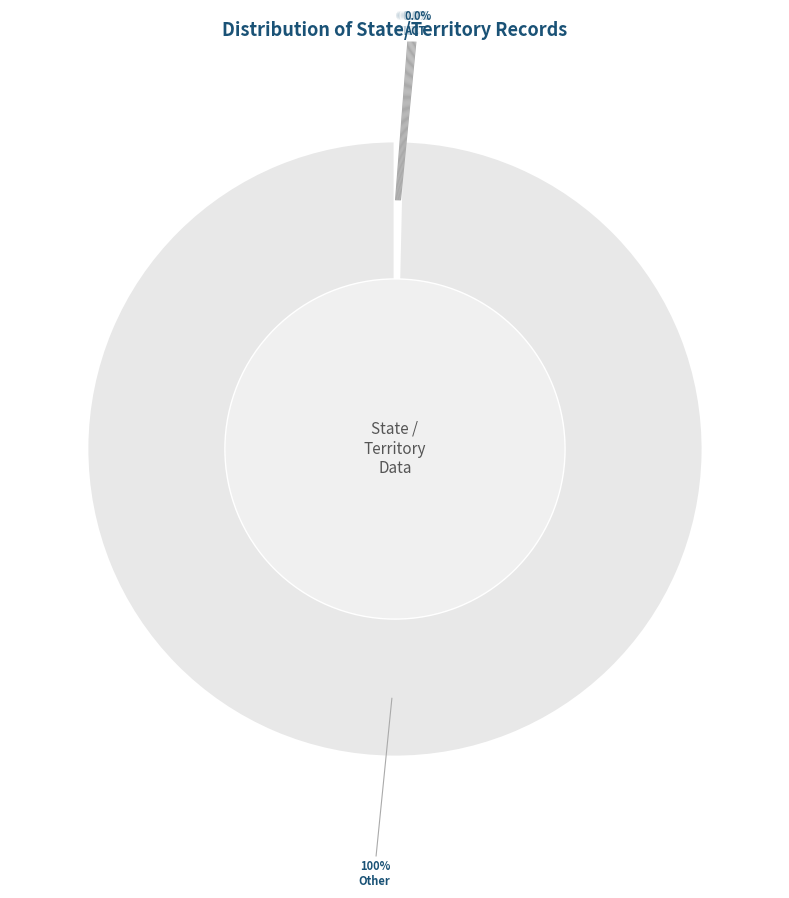

Is it true that Vic is 0% of the pie?

True